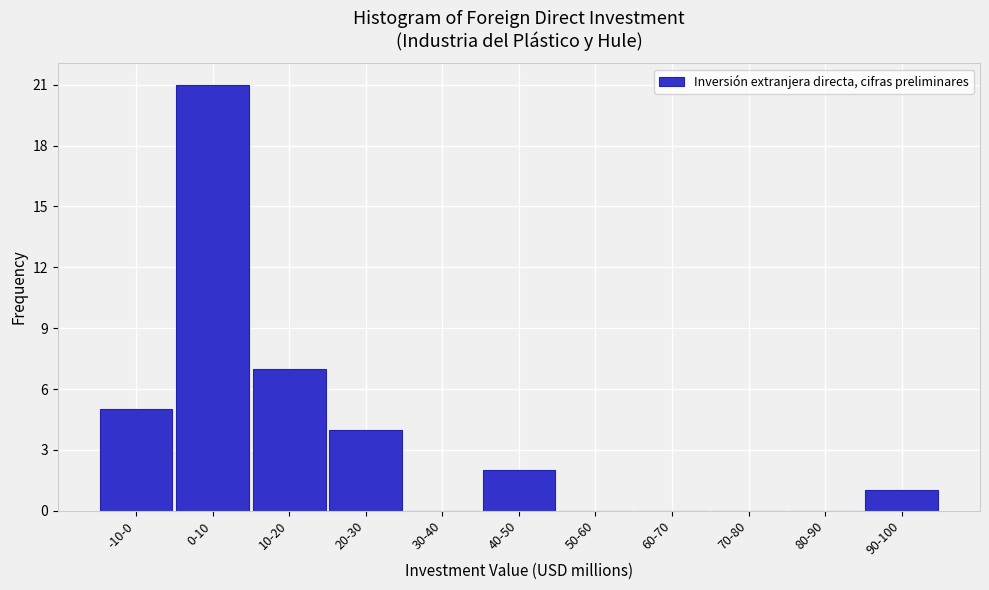

Reading left to right, extract all data points from this chart.

-10-0=5	0-10=21	10-20=7	20-30=4	30-40=0	40-50=2	50-60=0	60-70=0	70-80=0	80-90=0	90-100=1